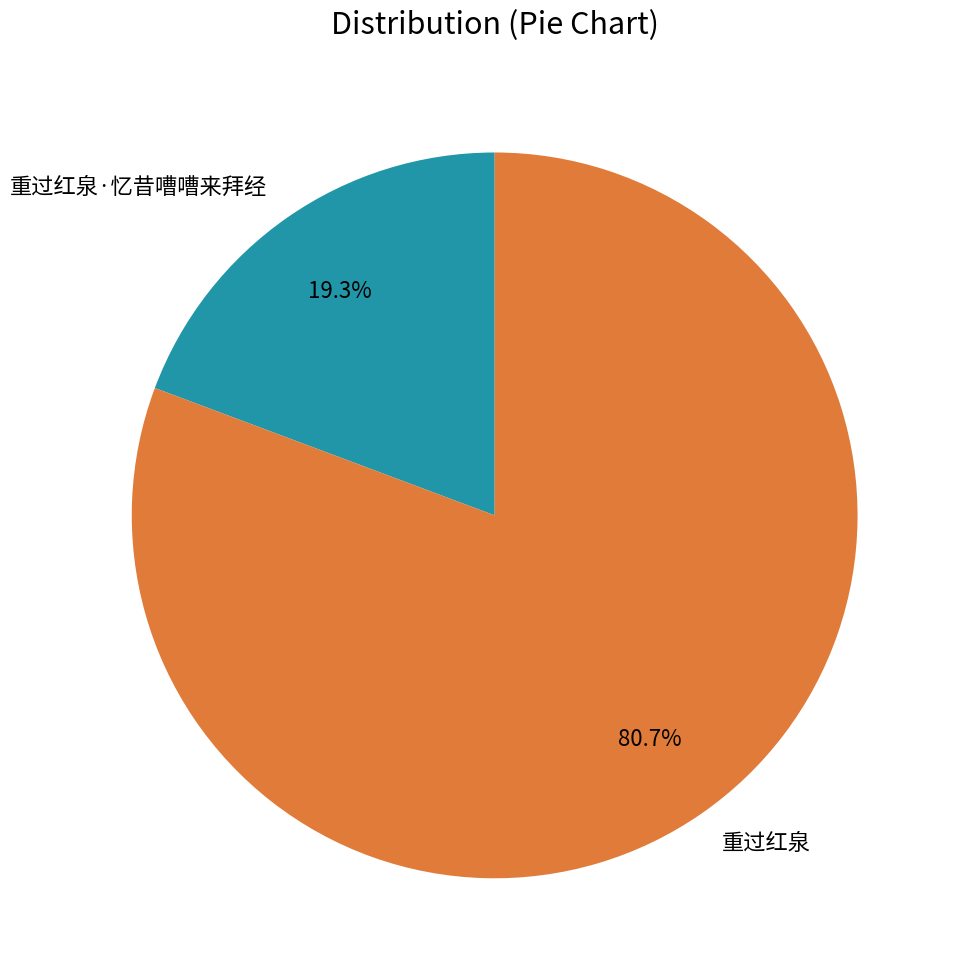

Is it true that 重过红泉·忆昔嘈嘈来拜经 is 32% of the pie?

False